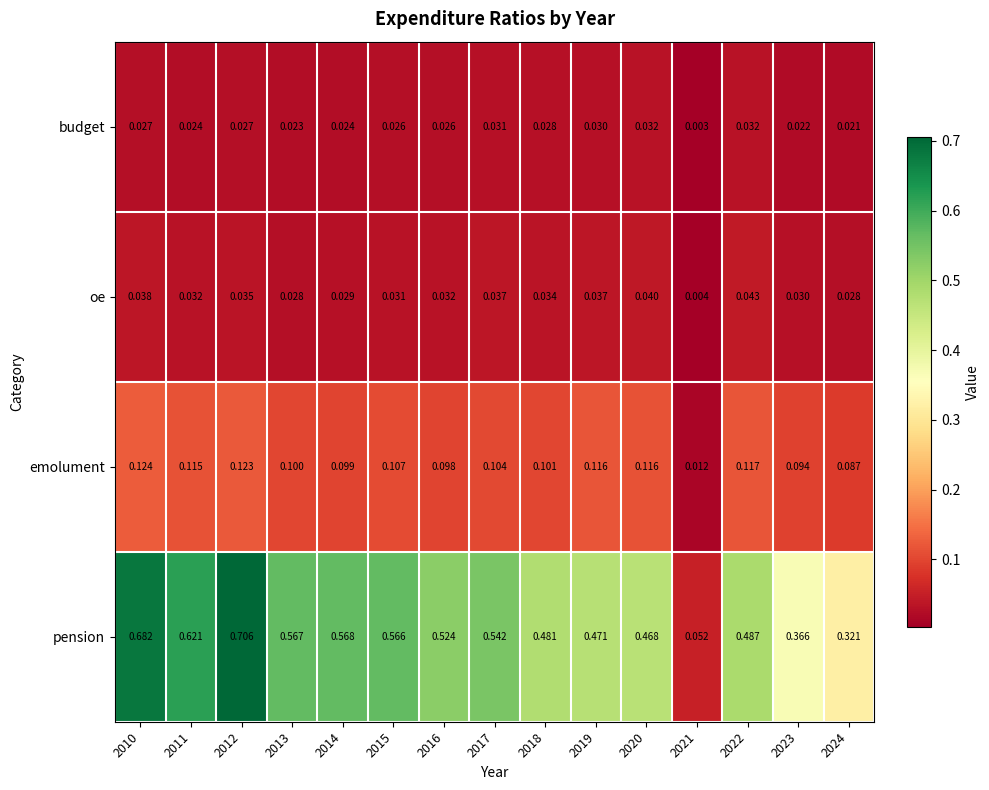

List the series in order of their peak value, lowest first.

budget, oe, emolument, pension